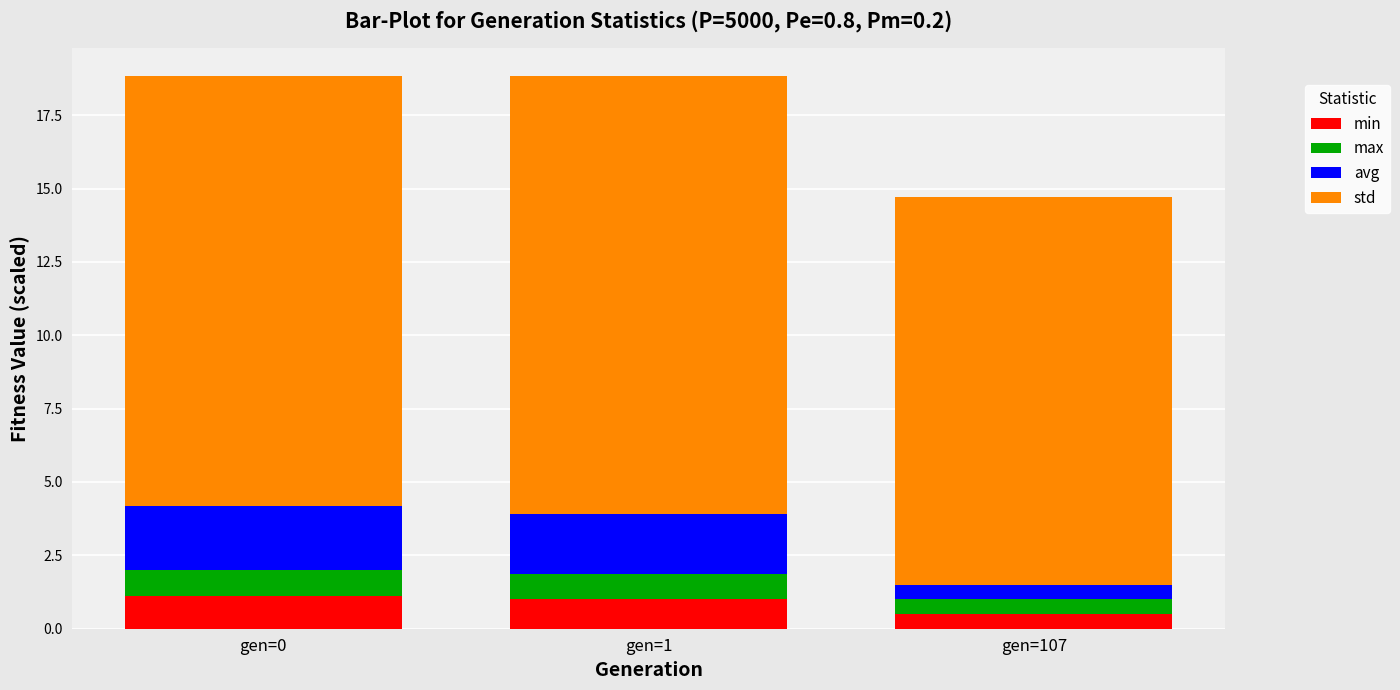

True or false: min has a value of 1.0 at gen=1.

True